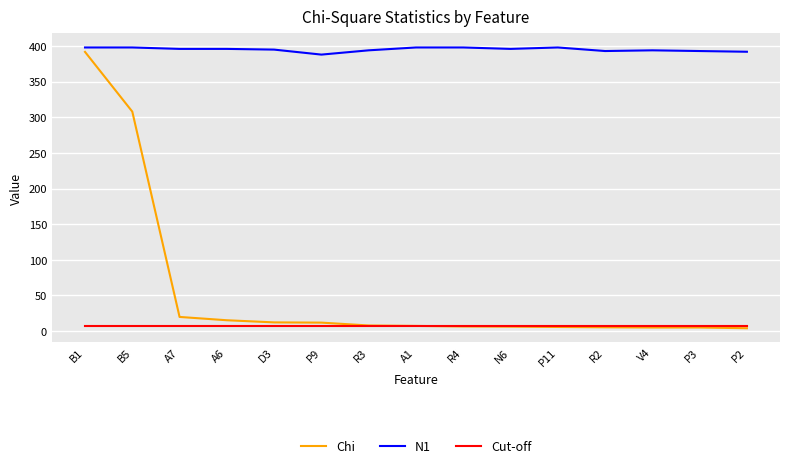

How many lines are shown in the chart?

3